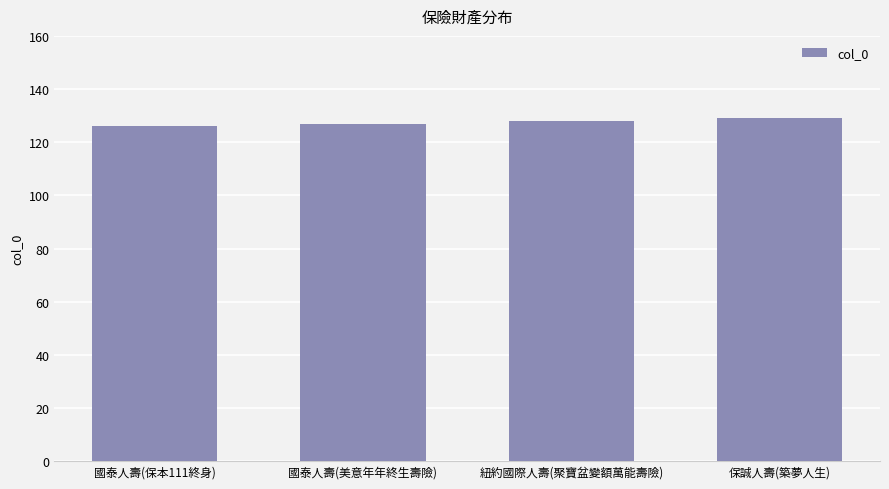

Read the value at 保誠人壽(築夢人生).

129